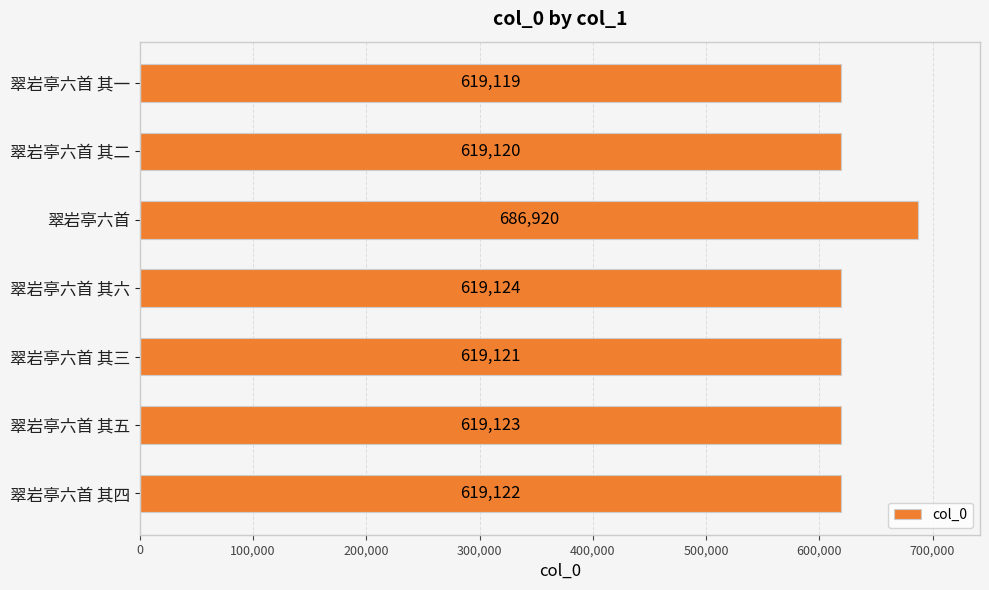

List the labels in order of value, largest first.

翠岩亭六首, 翠岩亭六首 其六, 翠岩亭六首 其五, 翠岩亭六首 其四, 翠岩亭六首 其三, 翠岩亭六首 其二, 翠岩亭六首 其一